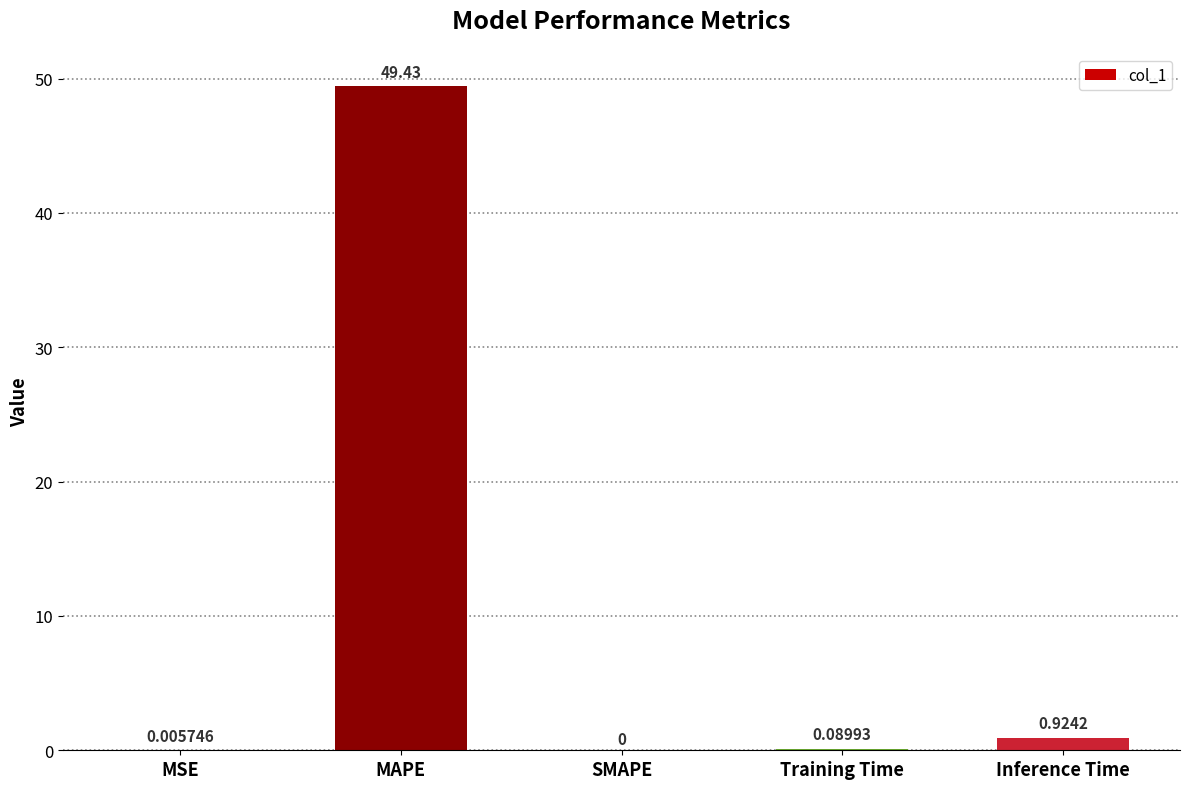

At which label is the value closest to 24?

Inference Time